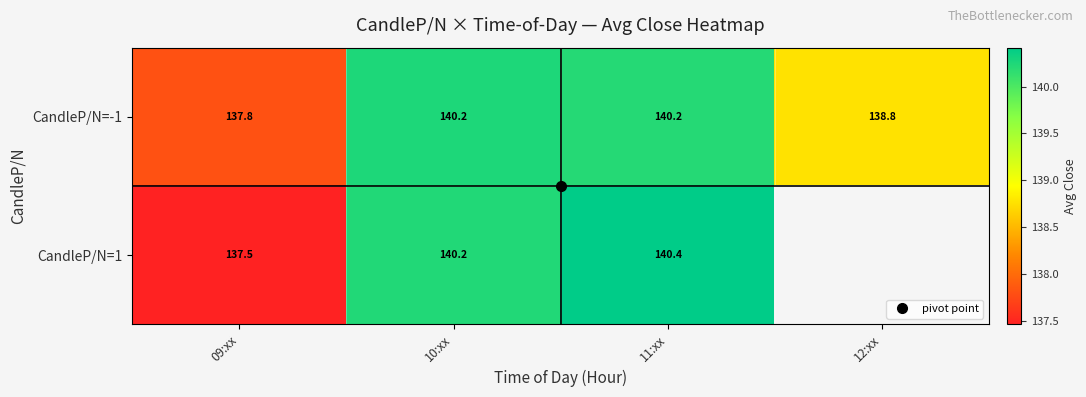

Which category has the lowest value in the CandleP/N=-1 series?

09:xx